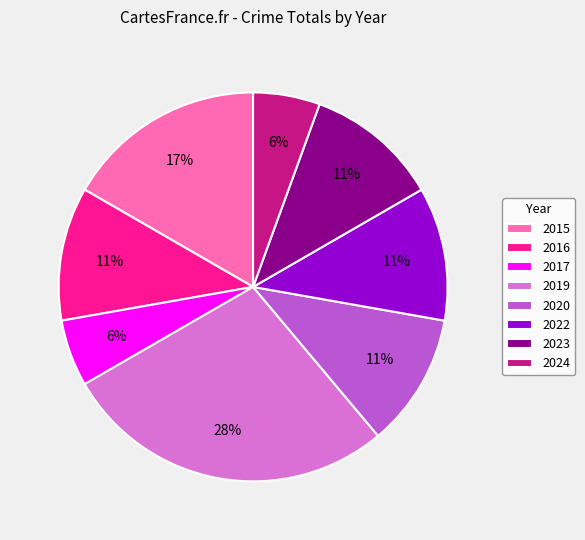

To the nearest percent, what portion does 2020 represent?

11%